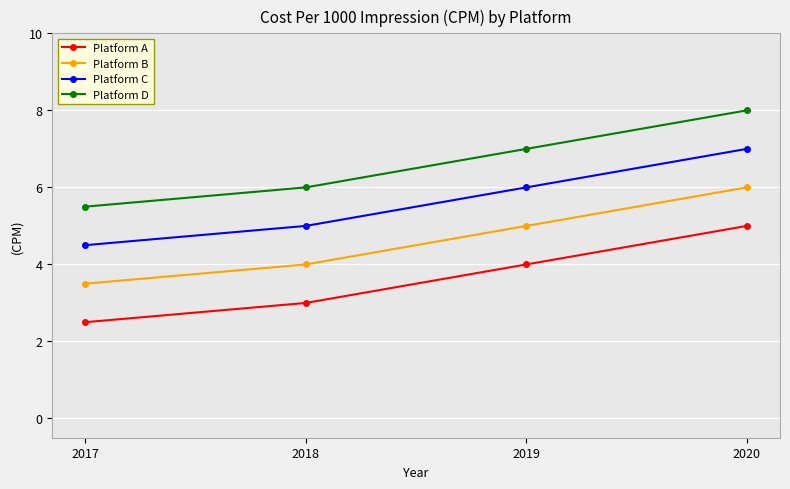

What is the lowest value of the Platform C series?

4.5